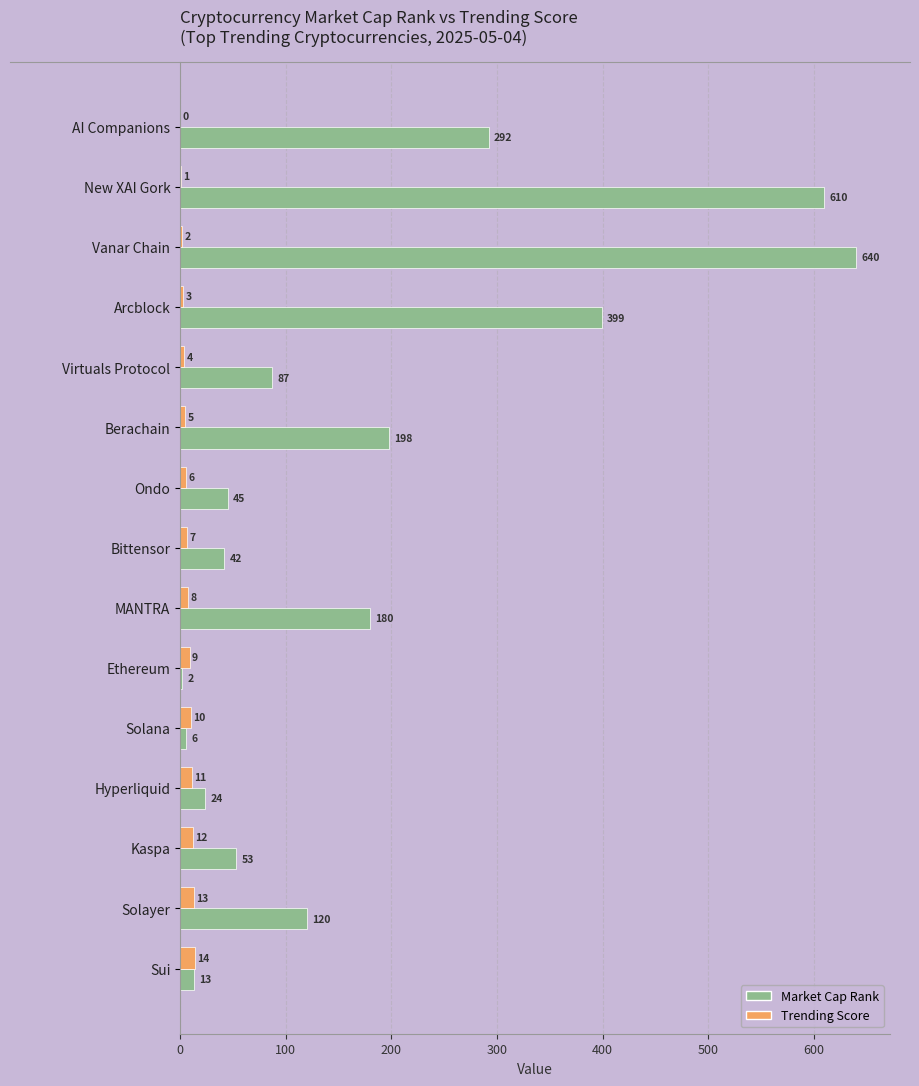

Which series changed the most between Arcblock and Ondo?

Market Cap Rank